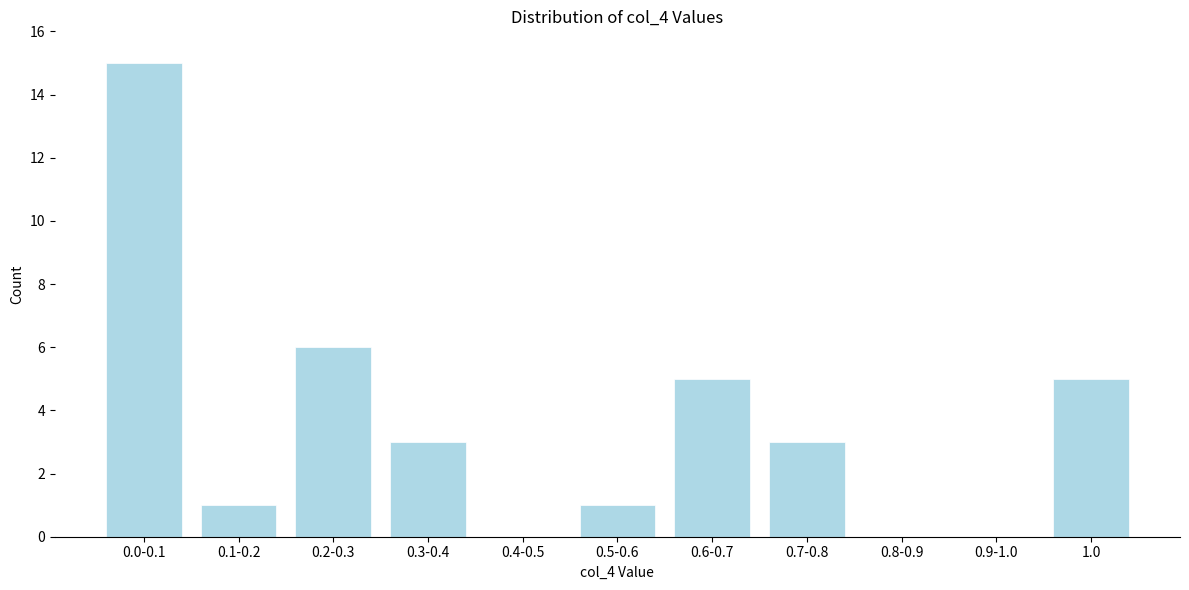

Reading right to left, transcribe all the data shown in this chart.

1.0=5	0.9-1.0=0	0.8-0.9=0	0.7-0.8=3	0.6-0.7=5	0.5-0.6=1	0.4-0.5=0	0.3-0.4=3	0.2-0.3=6	0.1-0.2=1	0.0-0.1=15